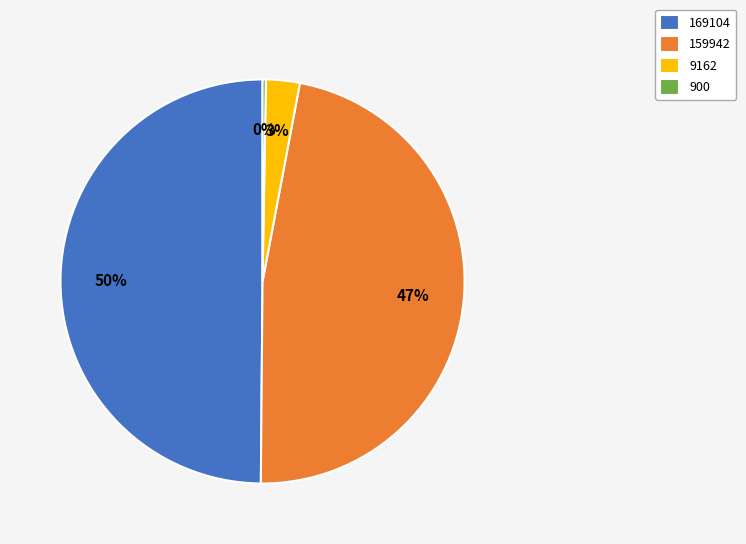

Does 159942 represent more than half of the total?

No